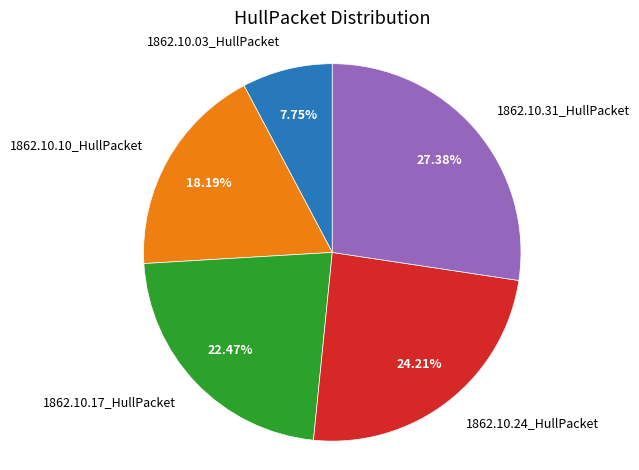

What percentage is the 1862.10.10_HullPacket slice, to the nearest percent?

18%